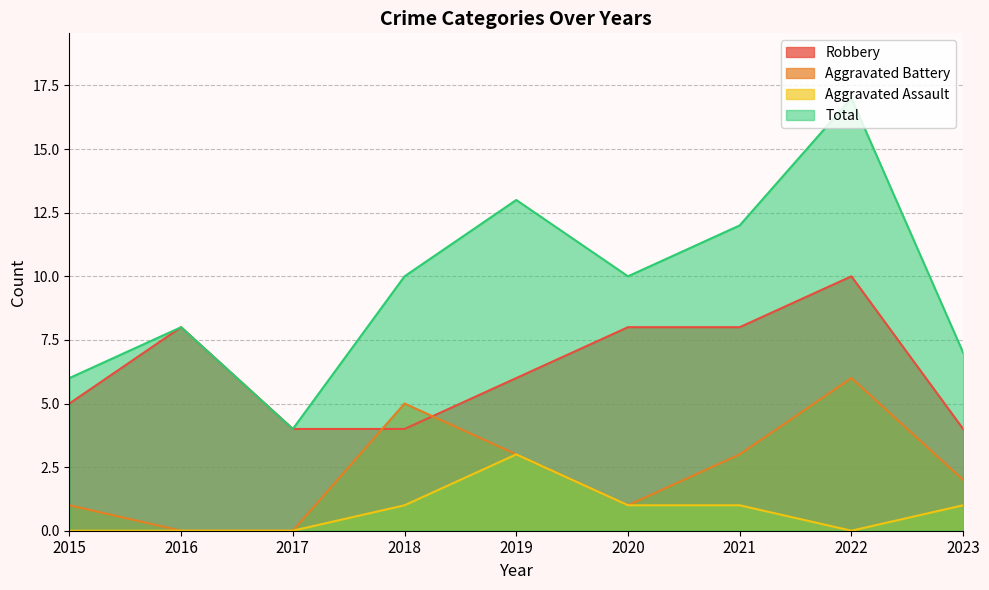

List the series in order of their peak value, highest first.

Total, Robbery, Aggravated Battery, Aggravated Assault